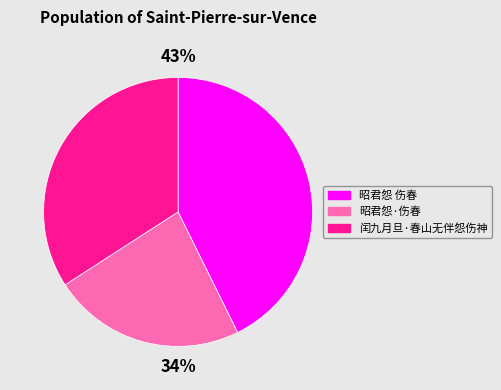

What is the change in value from 昭君怨 伤春 to 昭君怨·伤春?

-212718